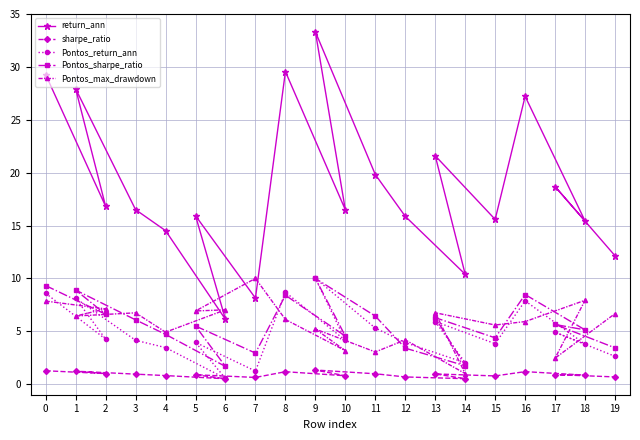

Between 10 and 16, which is larger?

16